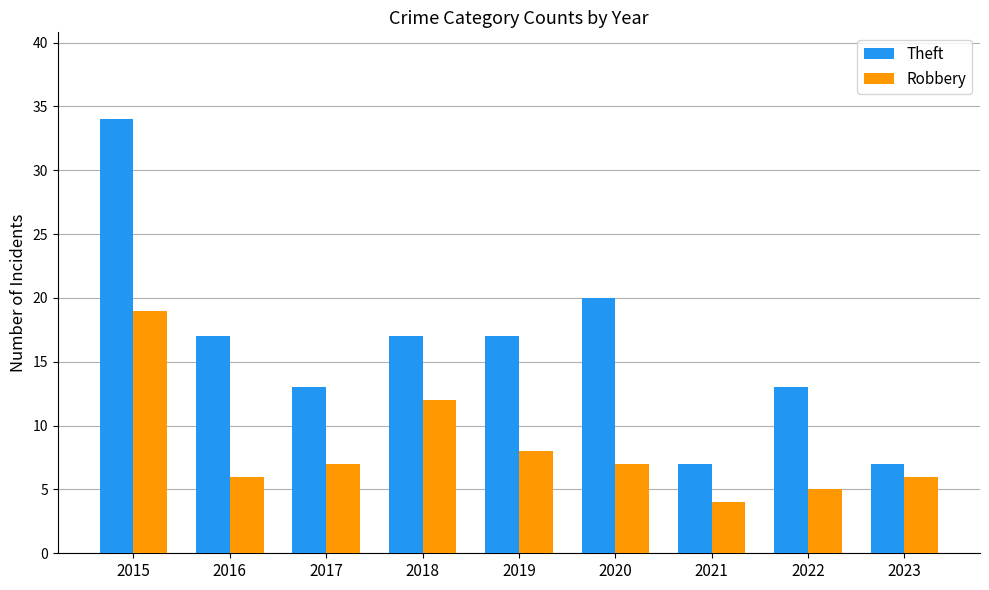

True or false: Theft has a value of 17 at 2016.

True